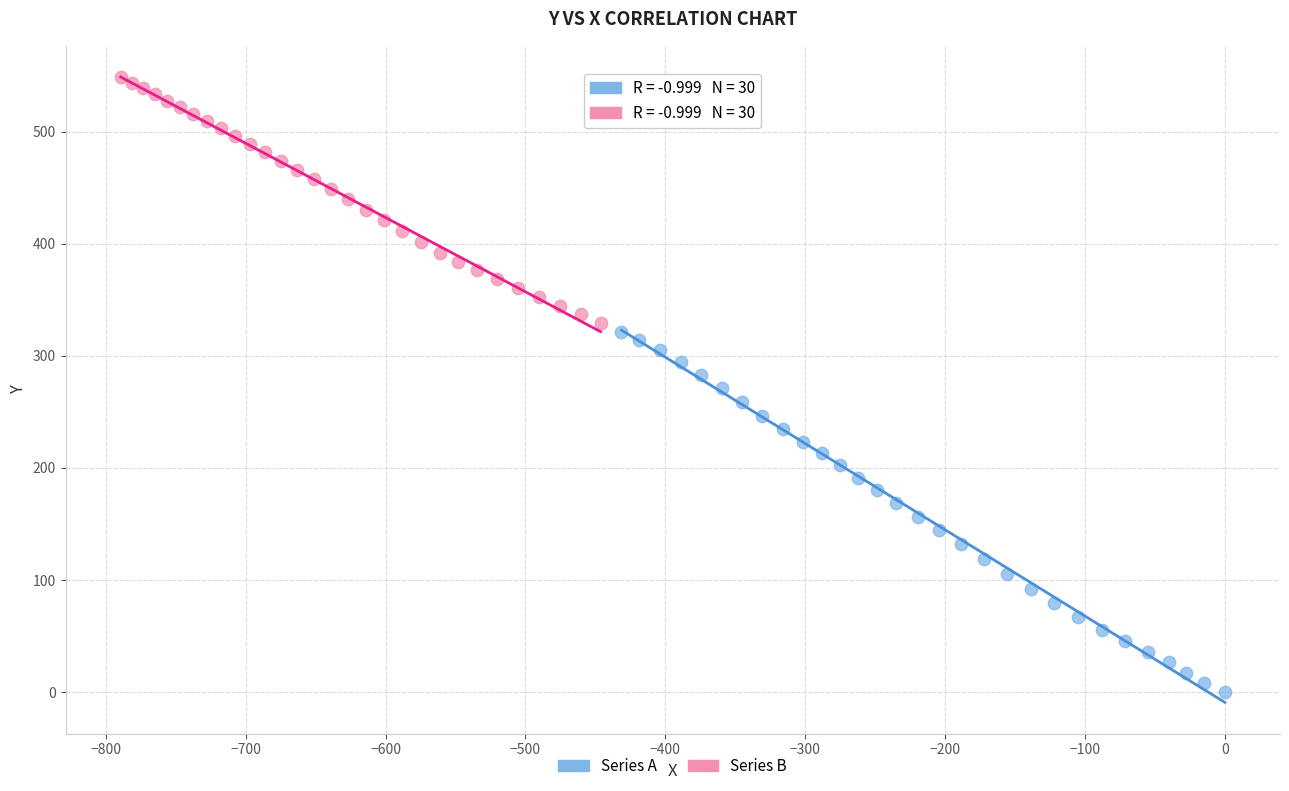

Which series reaches the minimum Y coordinate?

Series A